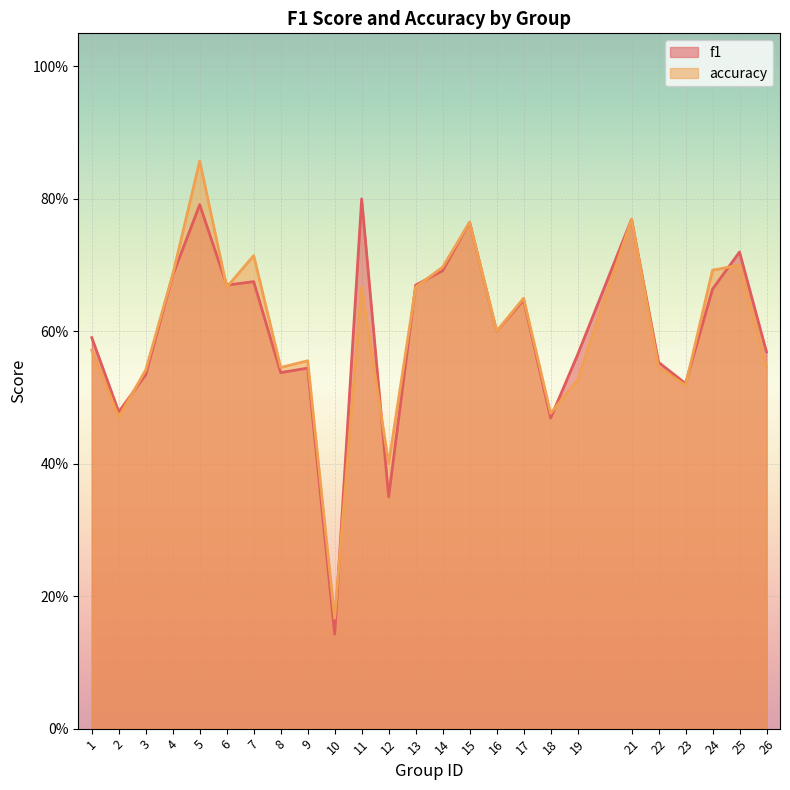

What is the difference between the maximum and minimum values in the f1 series?

0.7